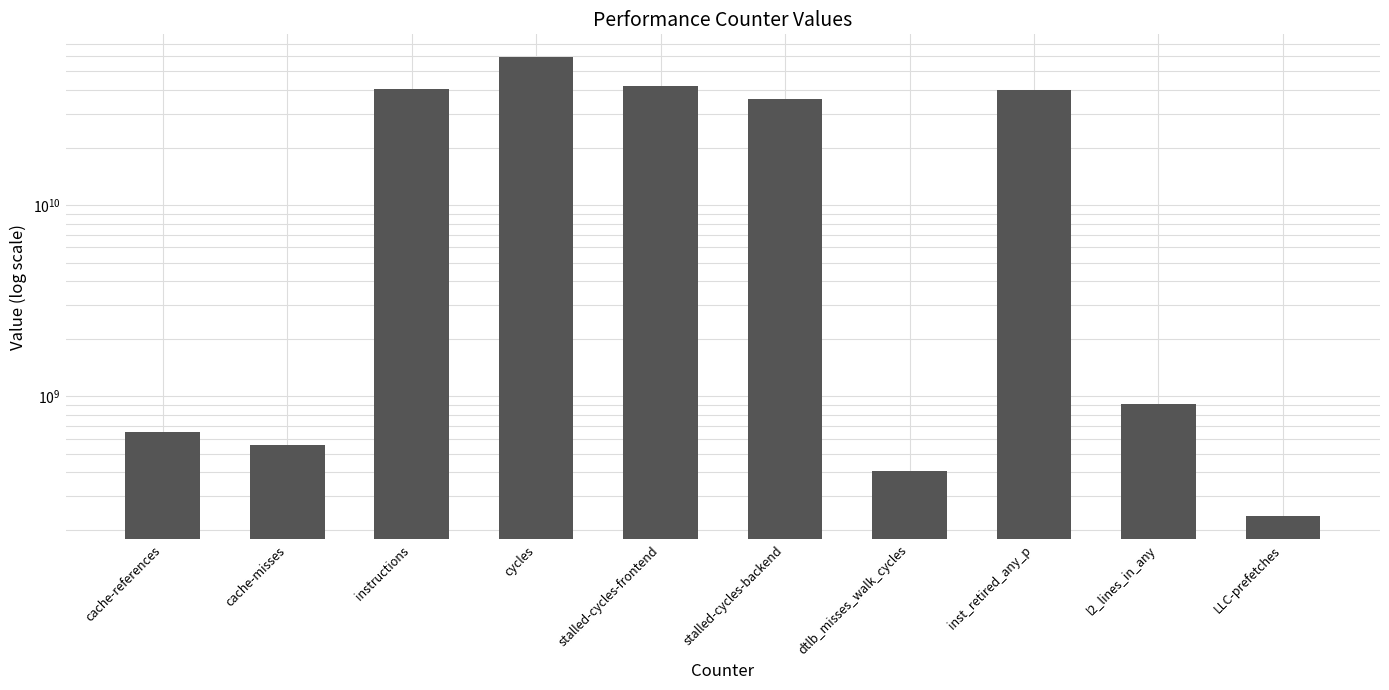

Reading right to left, list all the values displayed in this chart.

LLC-prefetches=234774650	l2_lines_in_any=907398488	inst_retired_any_p=40224365873	dtlb_misses_walk_cycles=404829091	stalled-cycles-backend=35794422235	stalled-cycles-frontend=42028128639	cycles=59320804137	instructions=40317026235	cache-misses=553922599	cache-references=652174364